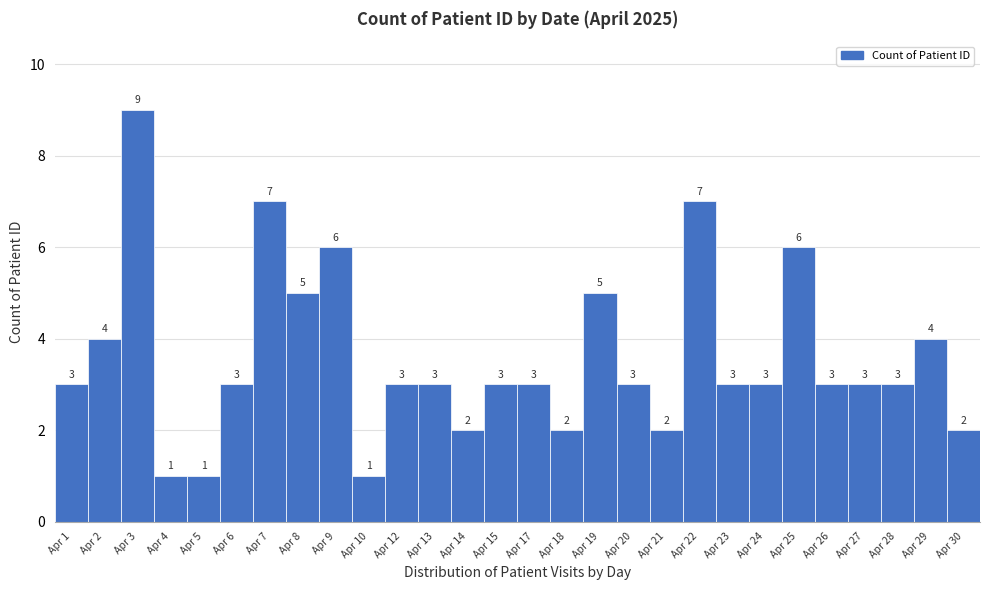

Reading right to left, list all the values displayed in this chart.

2	4	3	3	3	6	3	3	7	2	3	5	2	3	3	2	3	3	1	6	5	7	3	1	1	9	4	3